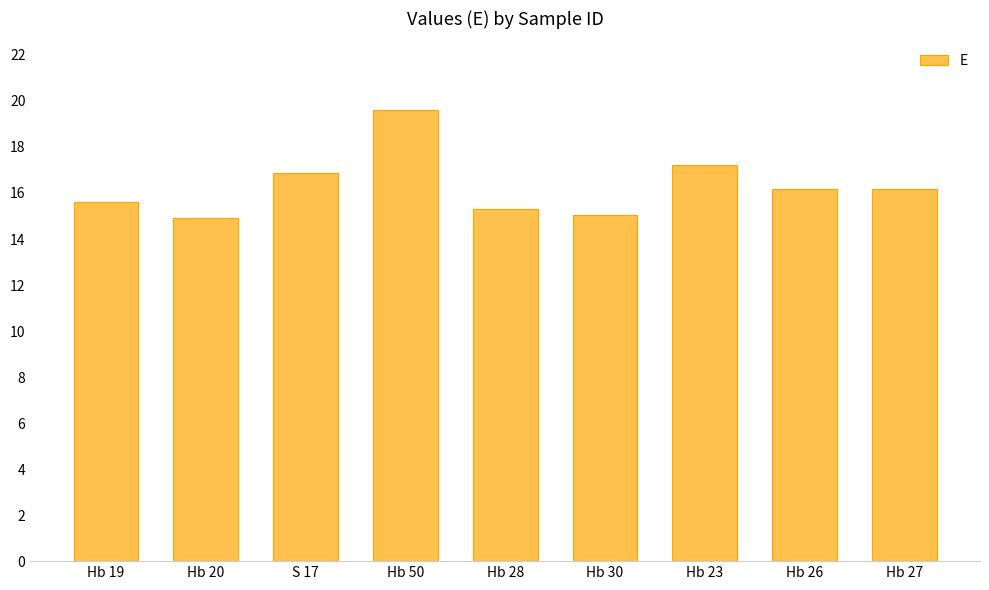

Reading left to right, what are all the values shown in this chart?

15.6	14.9	16.9	19.6	15.3	15.0	17.2	16.2	16.2